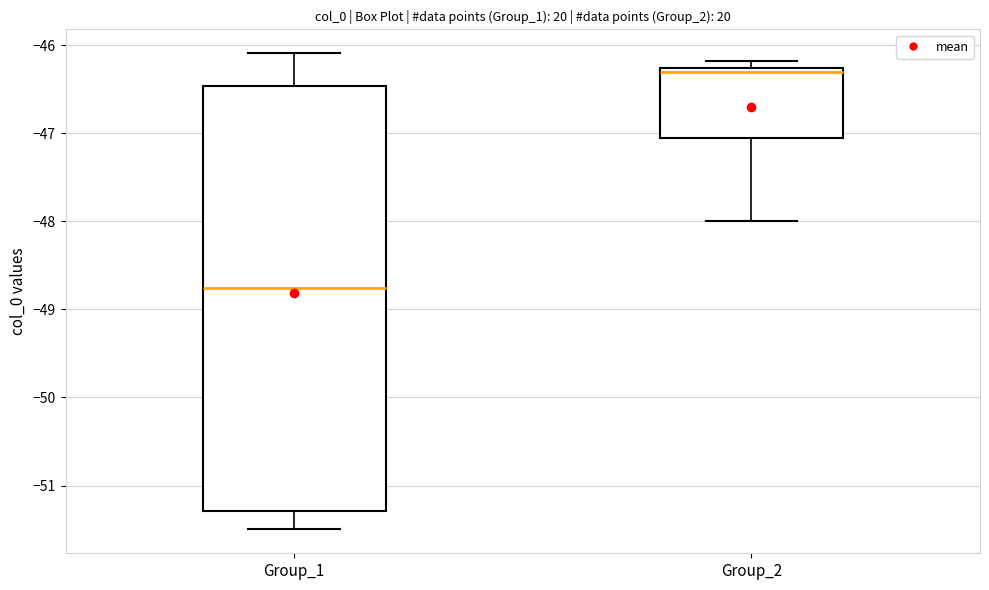

Reading left to right, transcribe this box plot: for each box, give where its median line is, the range the box spans, and where its two whiskers end, as read against the y-axis. The values are not printed on the chart, so give them approximately, as read against the axis.

Group_1: median -48.8, box -51.3 to -46.5, whiskers -51.5 to -46.1
Group_2: median -46.3 (just below the box's upper edge), box -47.1 to -46.3, whiskers -48.0 to -46.2